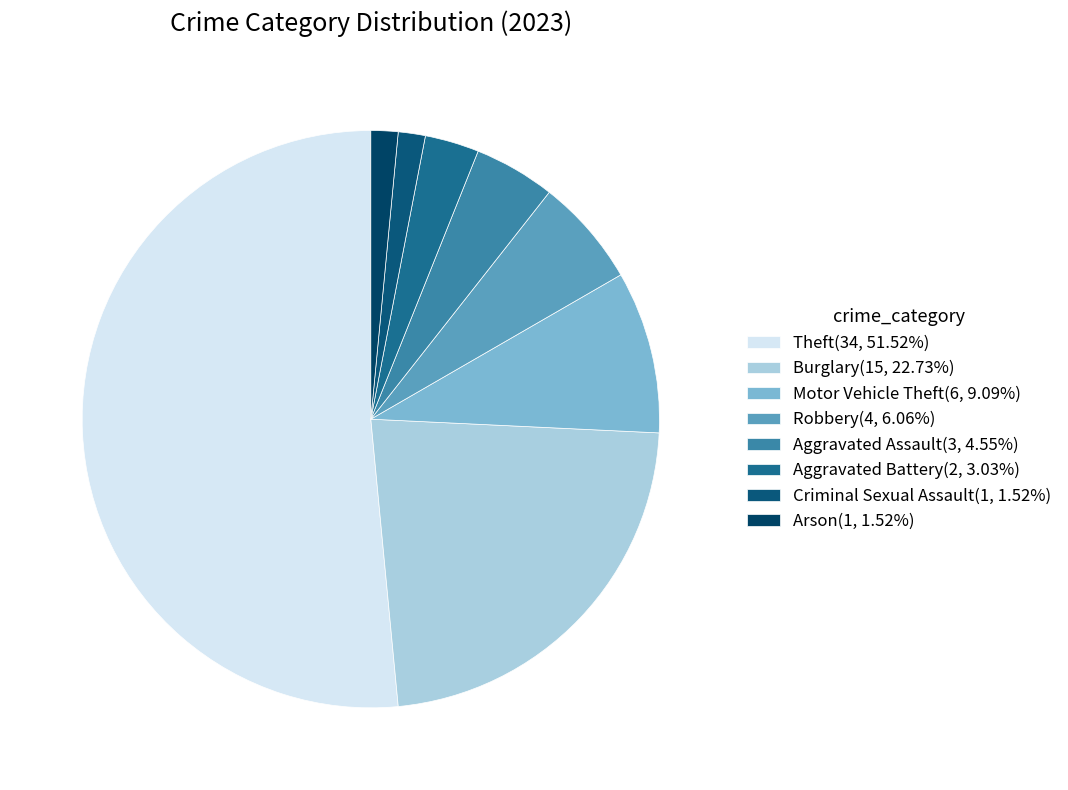

How many segments does this pie chart have?

8